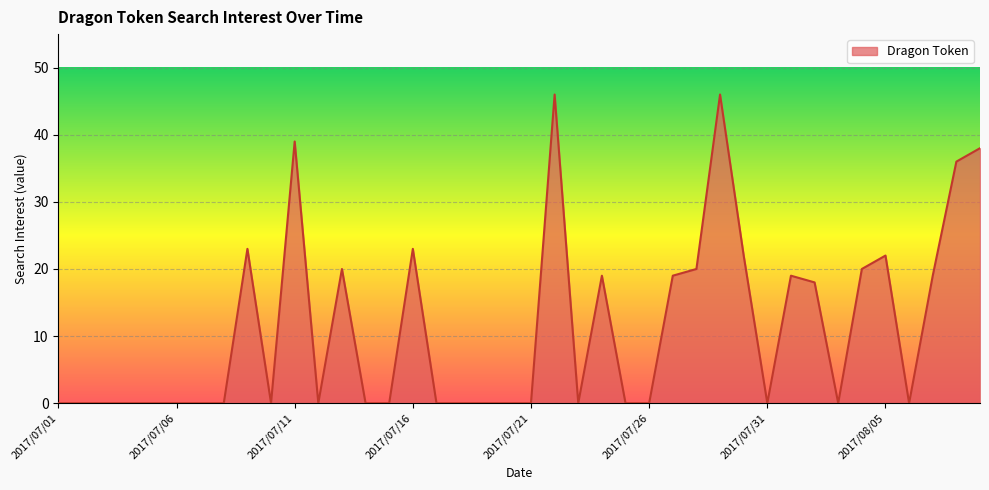

What is the difference between the maximum and minimum values?

46